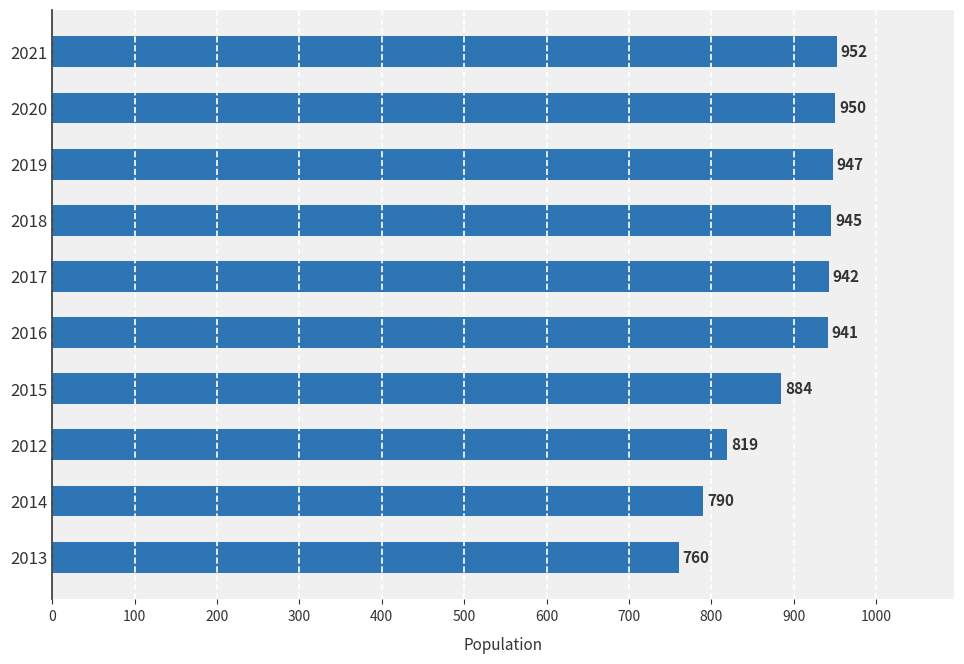

At which label is the value closest to 856?

2015